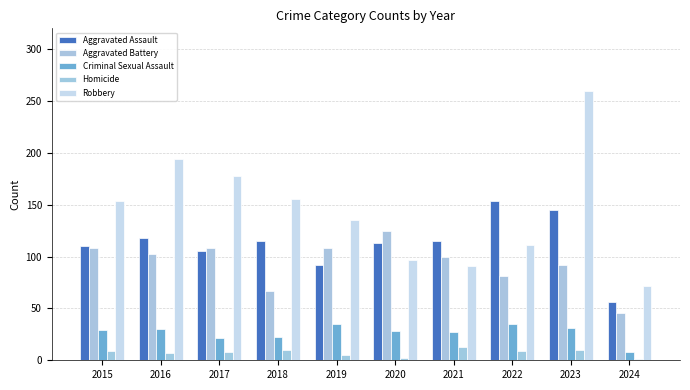

Between 2018 and 2023, which series saw the biggest shift?

Robbery